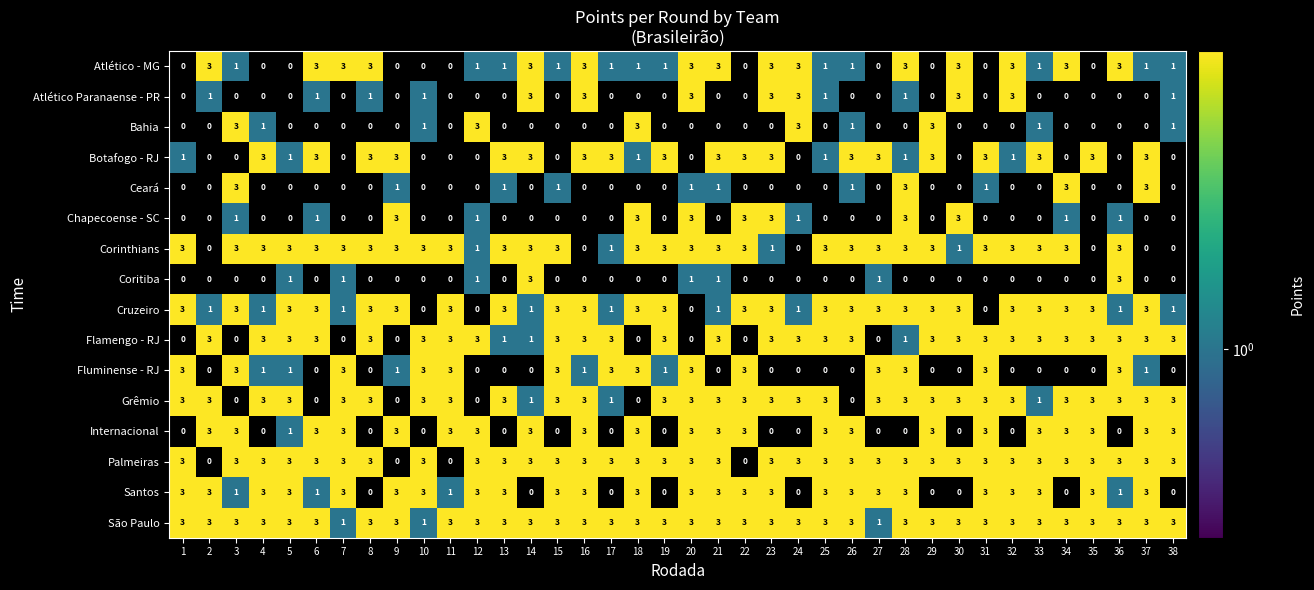

How many Atlético - MG values are between 0 and 3?

38